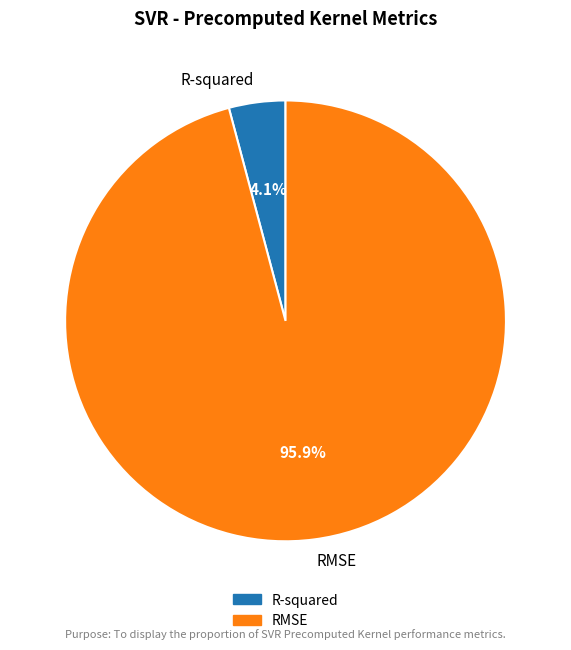

Do RMSE and R-squared together represent more than half of the pie?

Yes